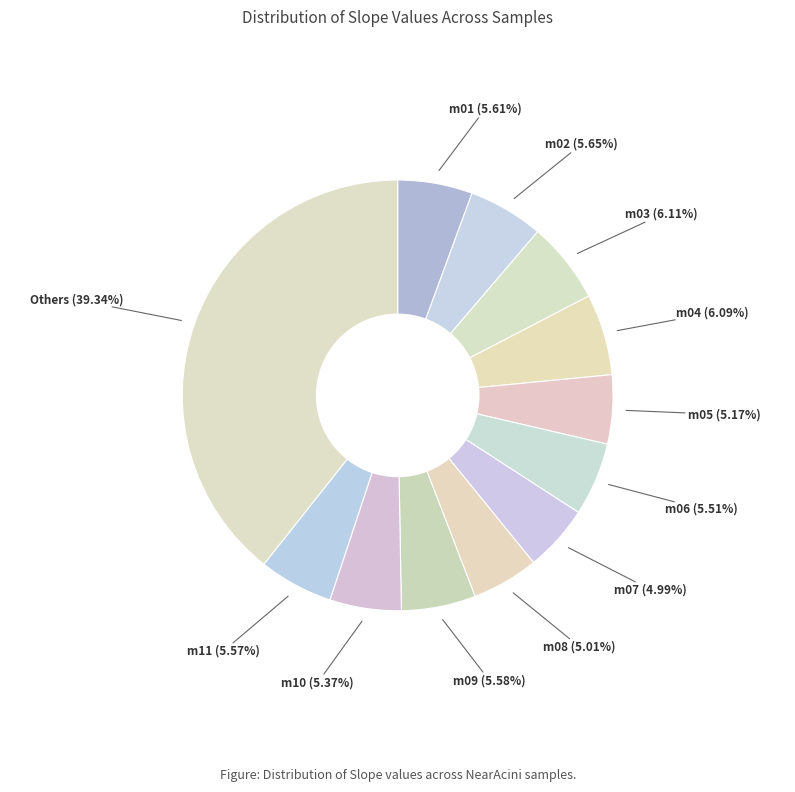

How many slices are in this pie chart?

12